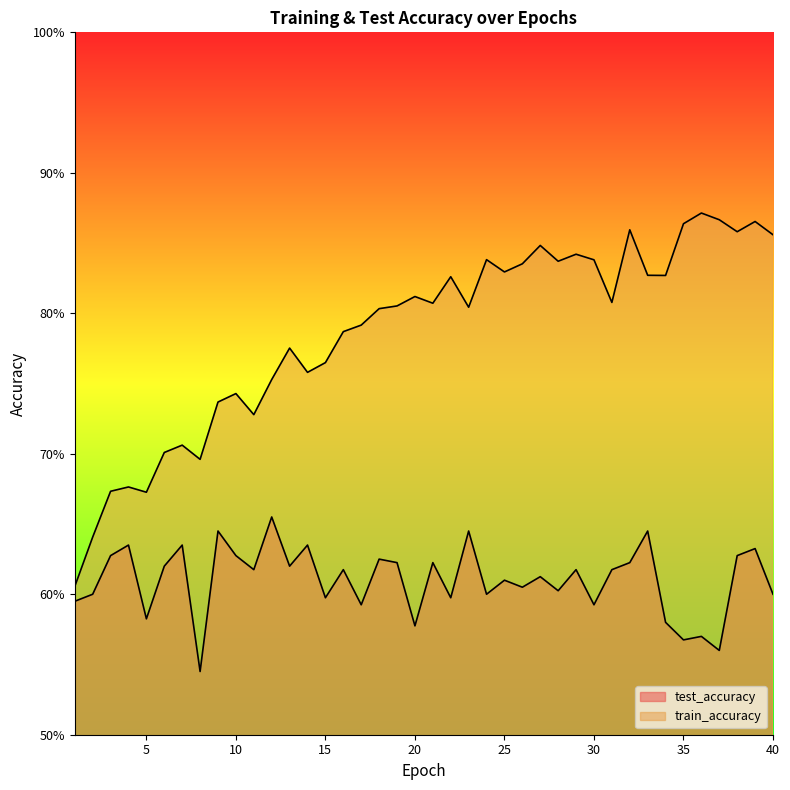

How many interior local valleys does the train_accuracy series have?

11